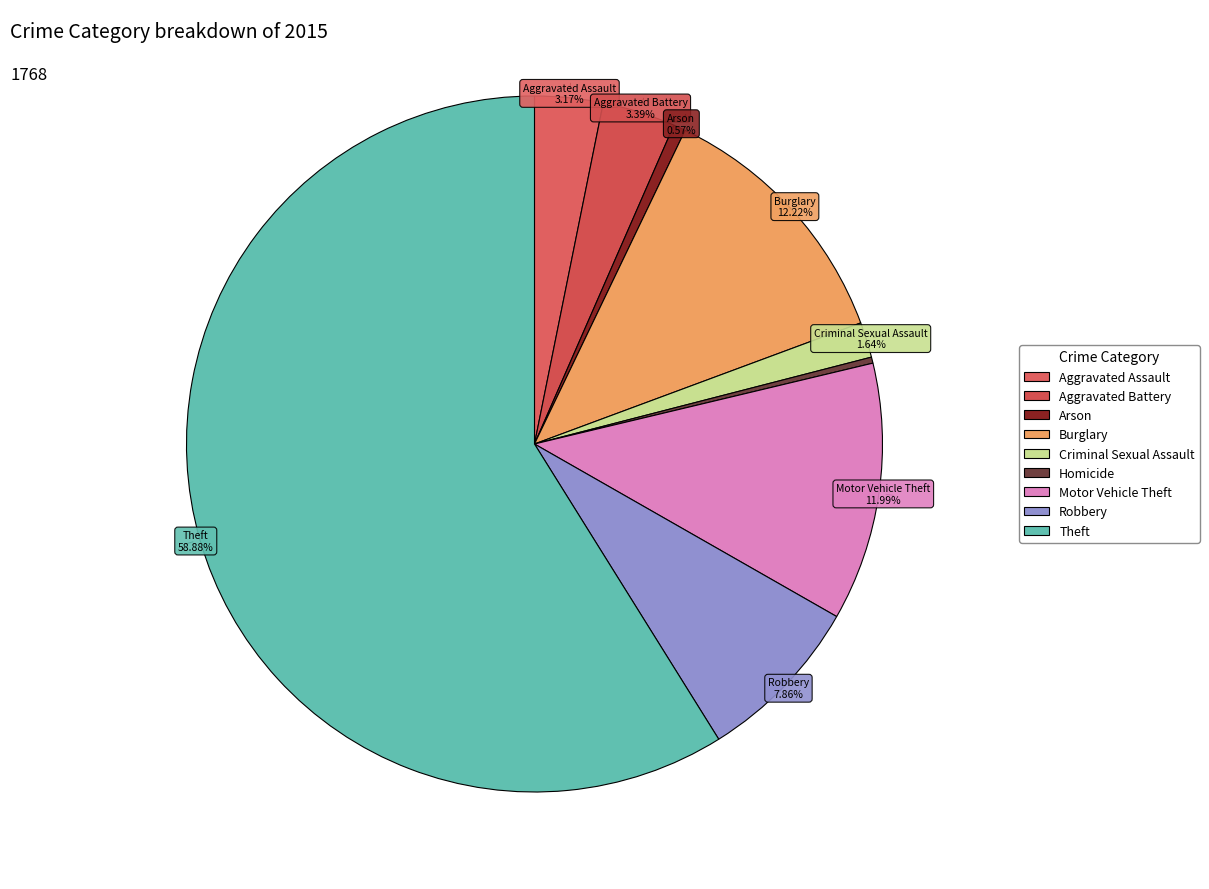

To the nearest percent, what is the difference between the Theft and Arson slice percentages?

58%